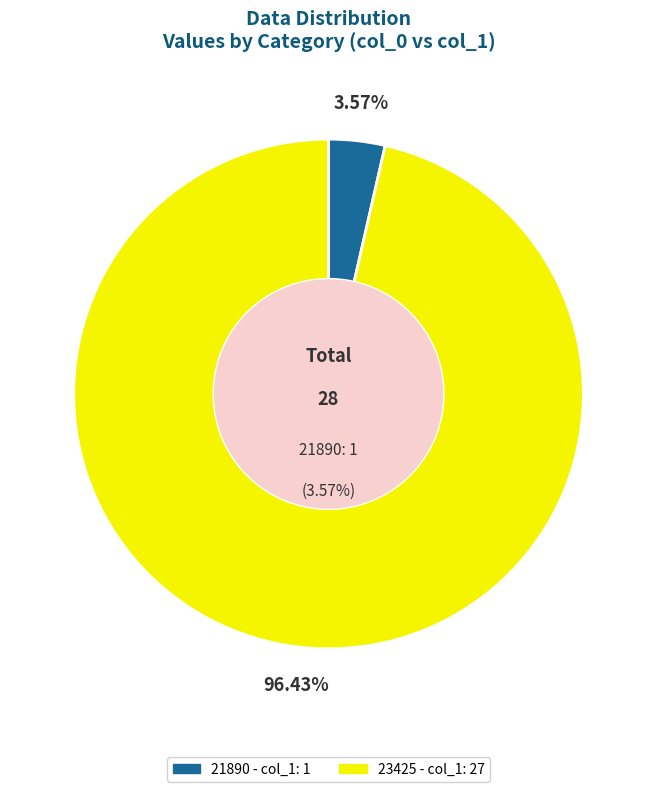

What is the change in value from 21890 to 23425?

+26